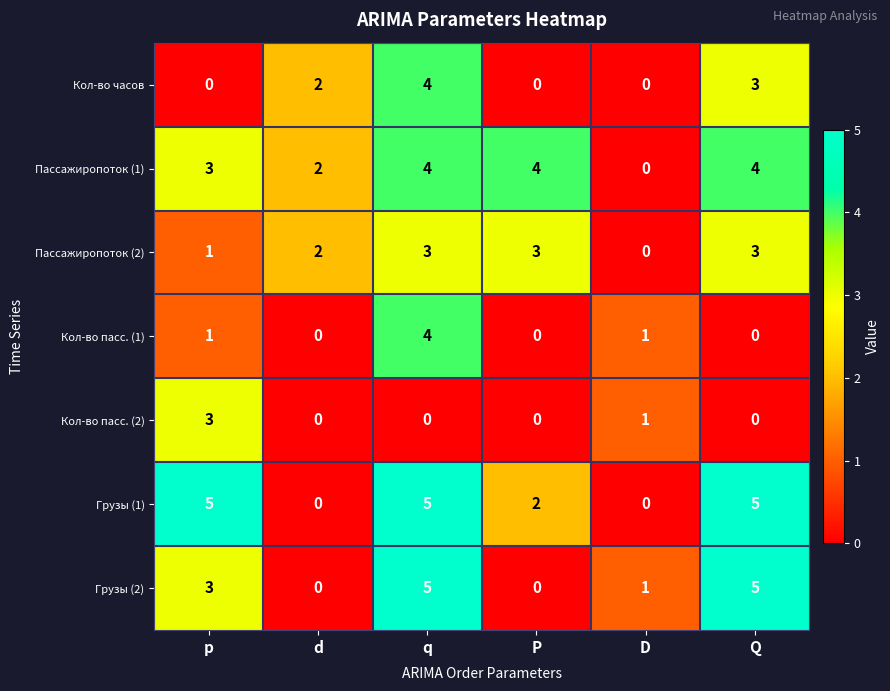

Is the value of Пассажиропоток (2) at D greater than the value of Грузы (1) at P?

No